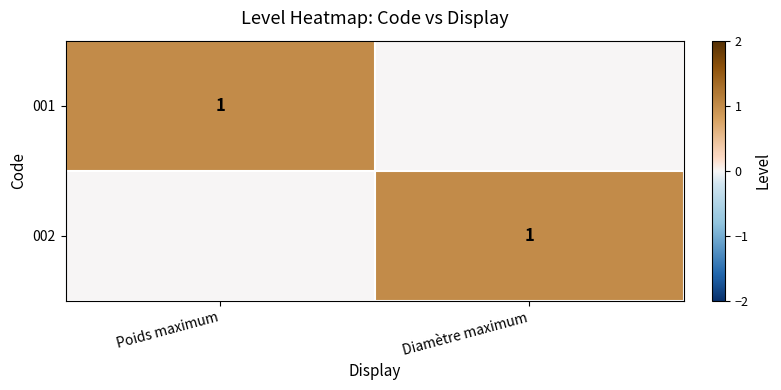

The value of 001 at Poids maximum is 1. True or false?

True